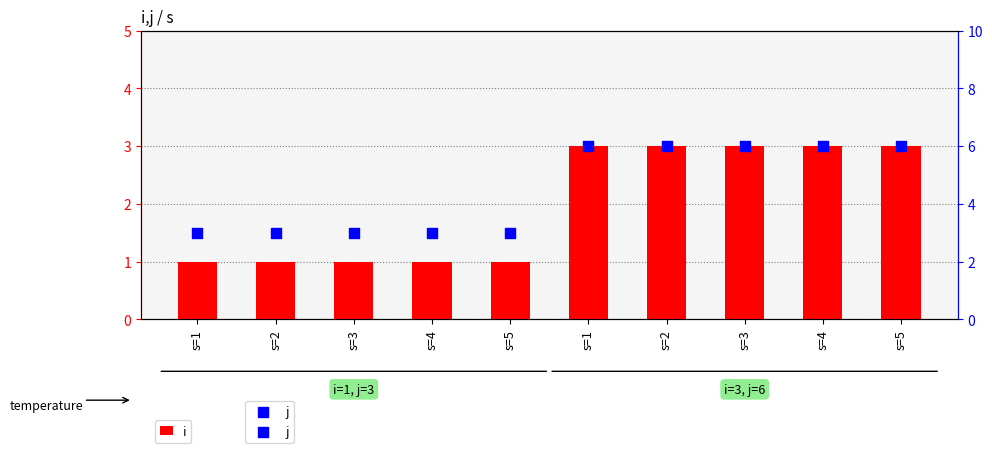

At how many categories does at least one series exceed 3?

5